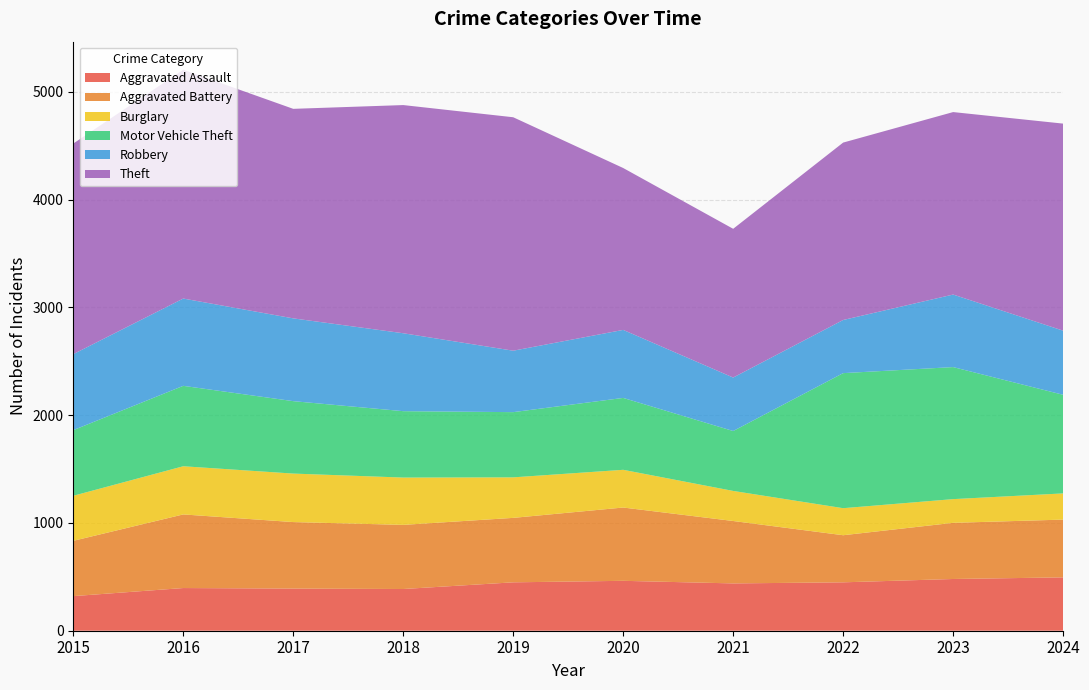

Reading right to left, what are all the values shown in this chart?

Aggravated Assault: 2024=495	2023=480	2022=449	2021=439	2020=463	2019=449	2018=387	2017=391	2016=396	2015=321
Aggravated Battery: 2024=536	2023=521	2022=437	2021=579	2020=680	2019=598	2018=595	2017=617	2016=683	2015=513
Burglary: 2024=243	2023=220	2022=251	2021=279	2020=350	2019=376	2018=439	2017=450	2016=447	2015=418
Motor Vehicle Theft: 2024=915	2023=1225	2022=1253	2021=556	2020=667	2019=605	2018=616	2017=672	2016=746	2015=609
Robbery: 2024=595	2023=673	2022=493	2021=496	2020=631	2019=570	2018=723	2017=768	2016=810	2015=705
Theft: 2024=1921	2023=1693	2022=1646	2021=1380	2020=1502	2019=2166	2018=2117	2017=1944	2016=2123	2015=1954